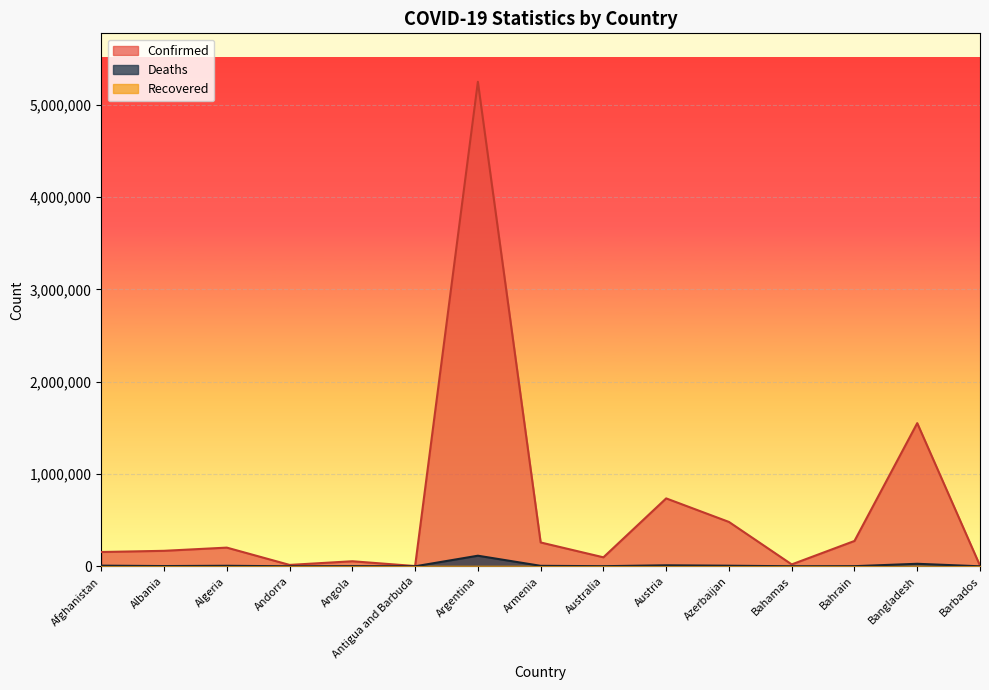

Which series has the largest range (max minus min)?

Confirmed